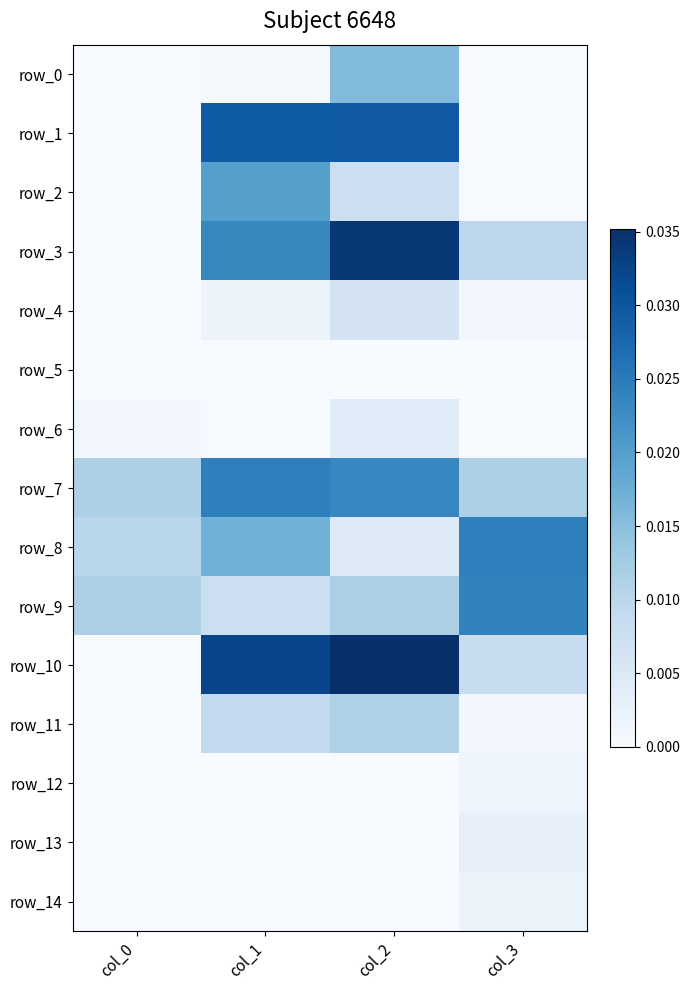

Between col_2 and col_1, which is larger?

col_2